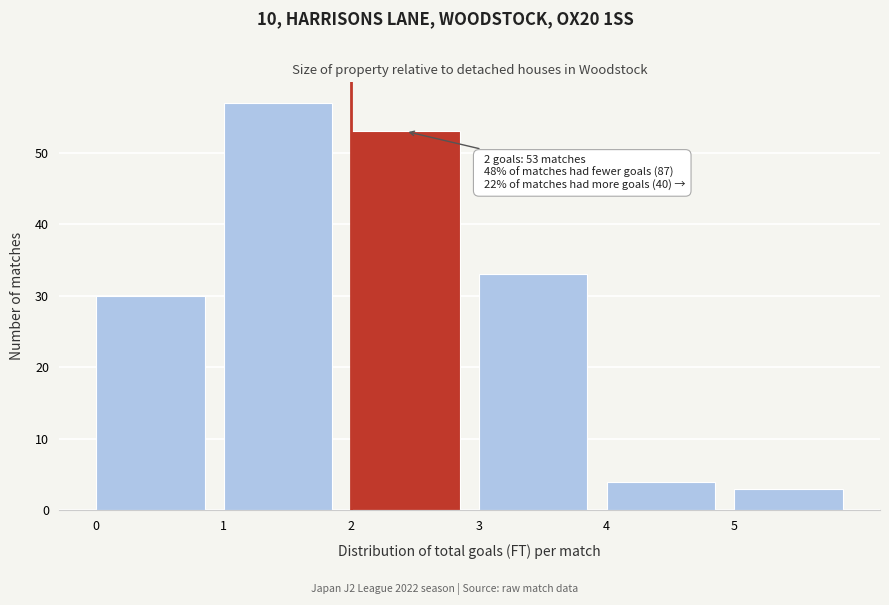

Which range on the x-axis has the tallest bar?

1 to 2